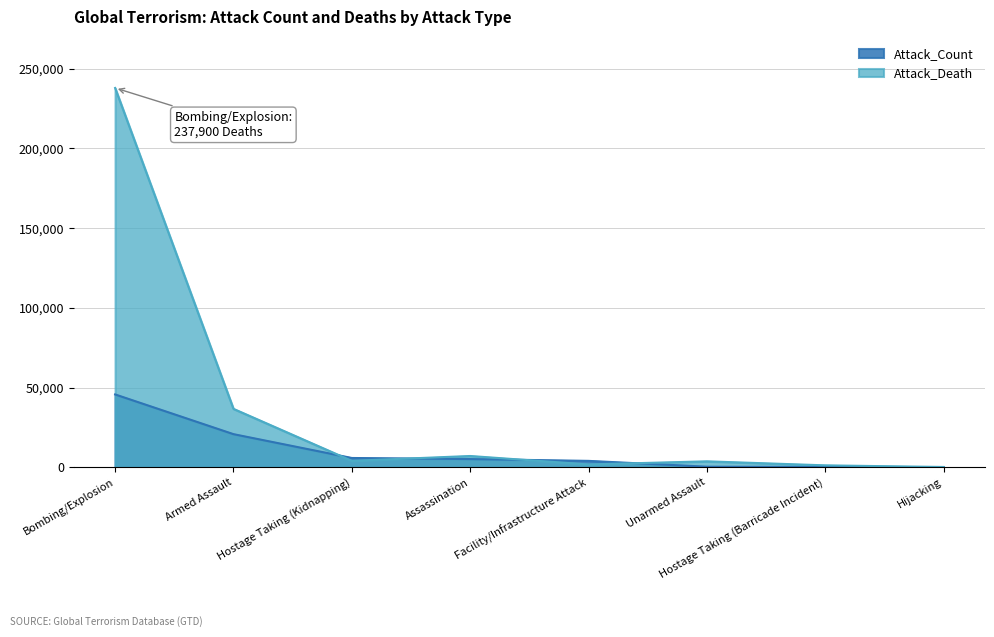

Where do Attack_Count and Attack_Death first cross each other?

Armed Assault and Hostage Taking (Kidnapping)